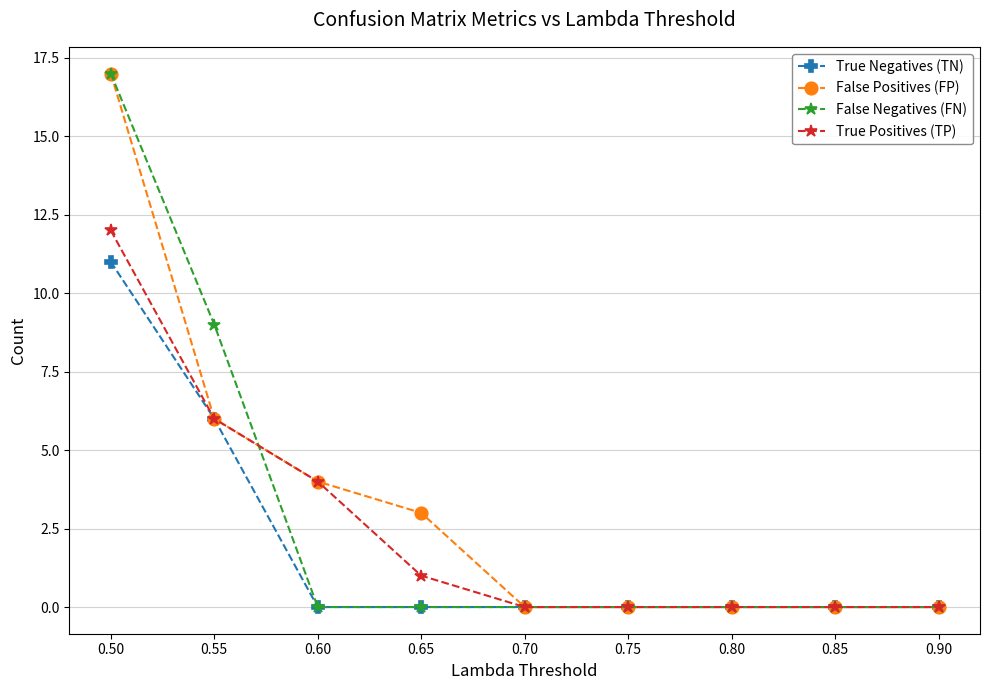

The True Negatives (TN) series shows -7 at 0.80. True or false?

False